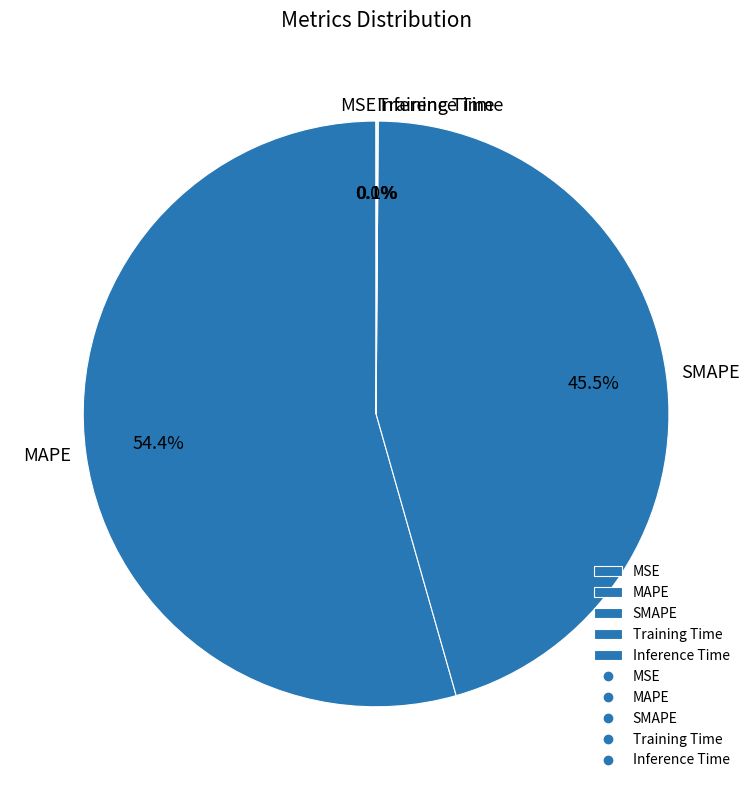

What is the largest slice in the pie chart?

MAPE